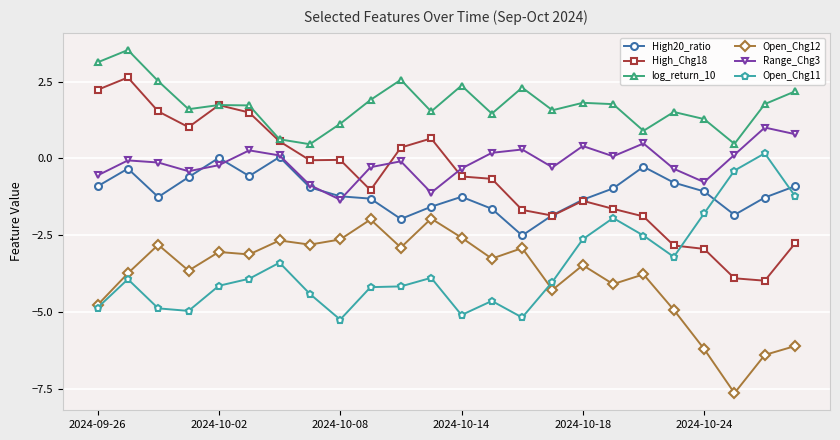

Which series has the largest total across all categories?

log_return_10